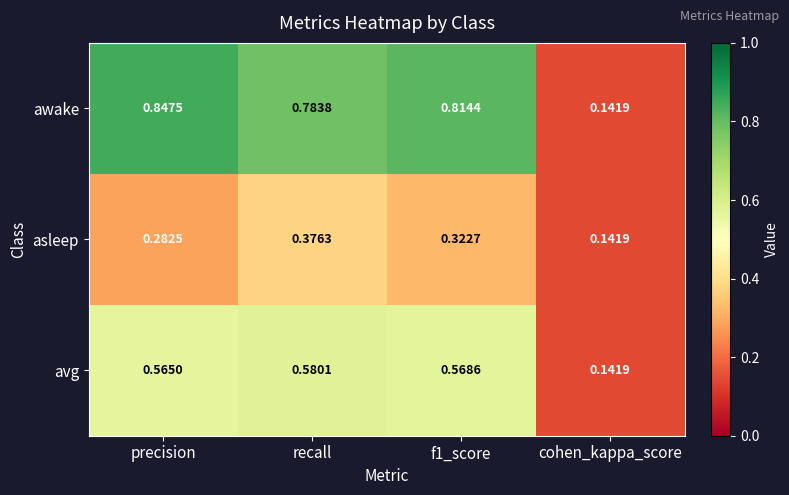

Which series has the largest total across all categories?

awake